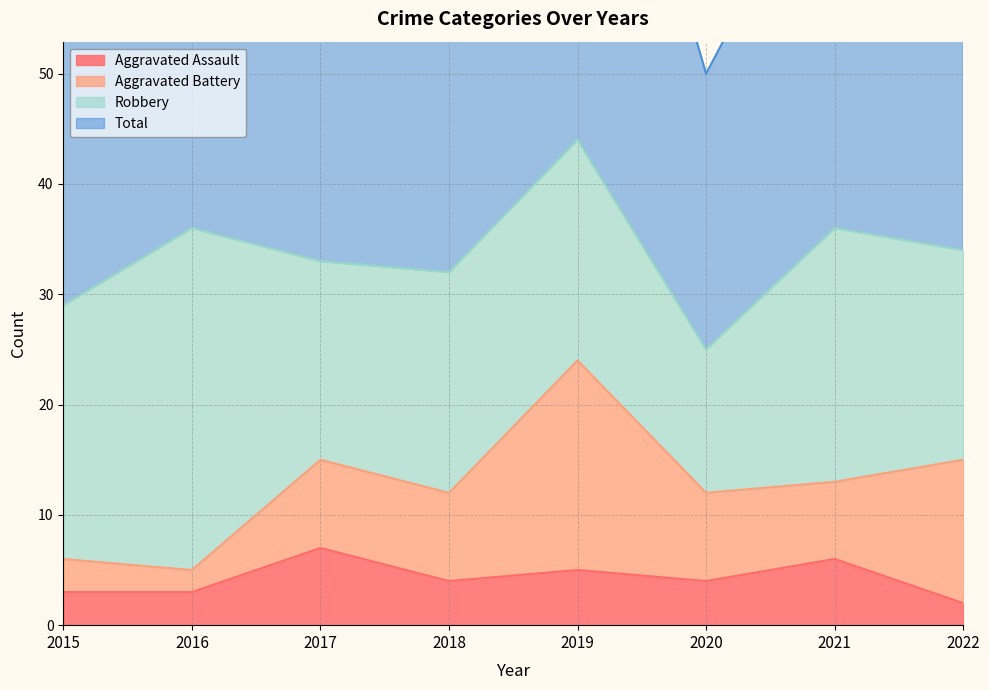

How many data points in Aggravated Assault are less than 4?

3